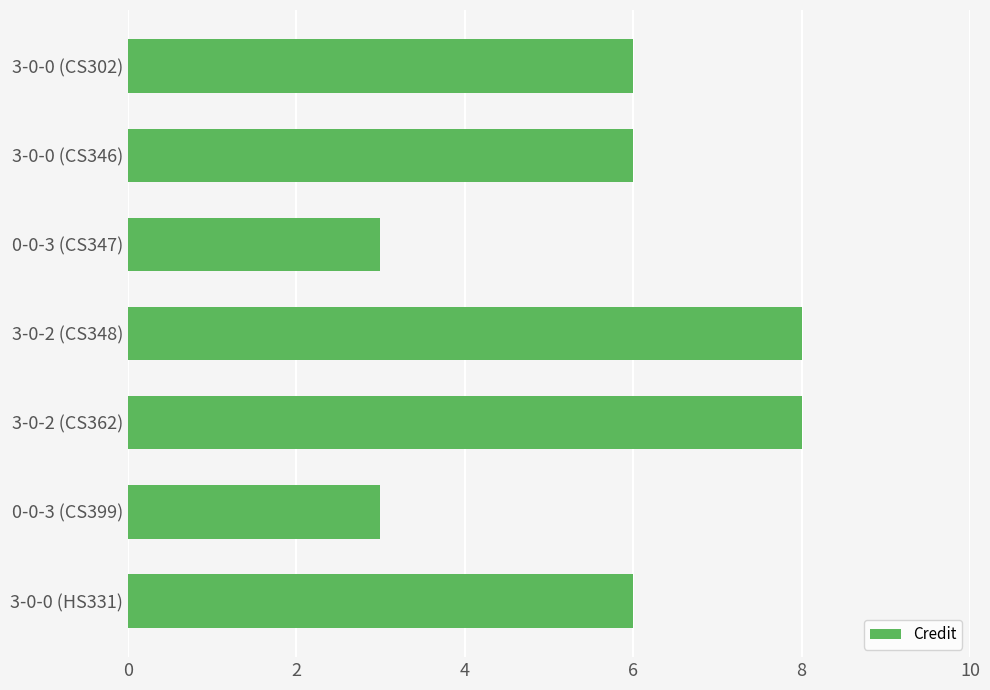

True or false: the data shows 3 at 3-0-0 (CS346).

False